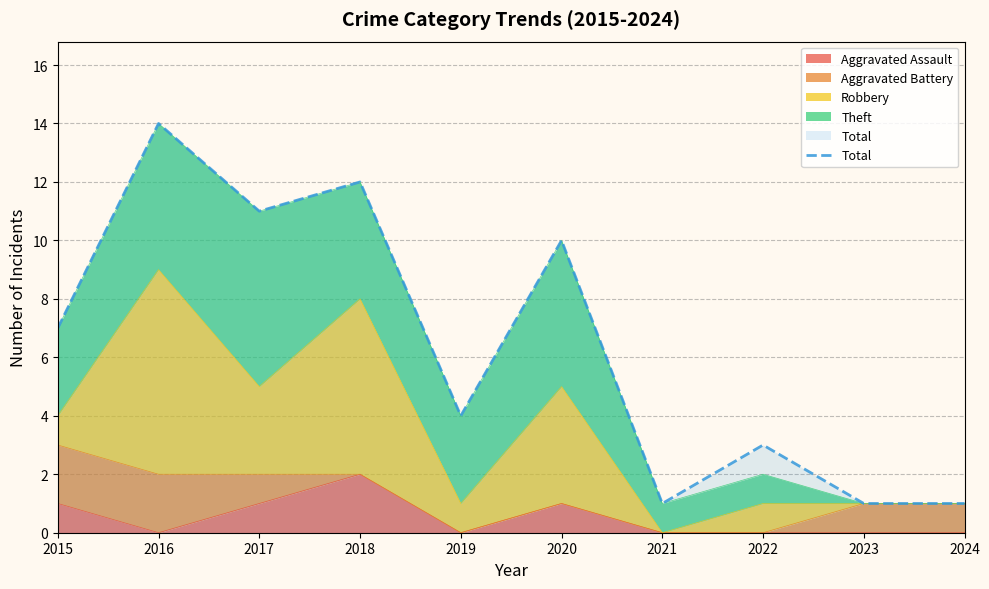

What are all the series names shown in the legend?

Aggravated Assault, Aggravated Battery, Robbery, Theft, Total